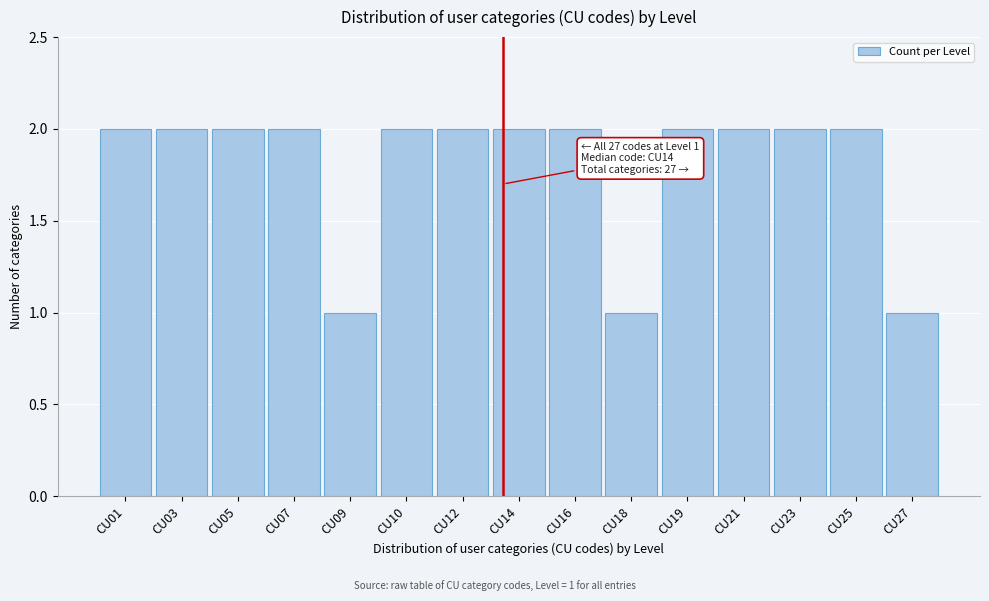

Reading right to left, list all the values displayed in this chart.

CU27=1	CU25=2	CU23=2	CU21=2	CU19=2	CU18=1	CU16=2	CU14=2	CU12=2	CU10=2	CU09=1	CU07=2	CU05=2	CU03=2	CU01=2